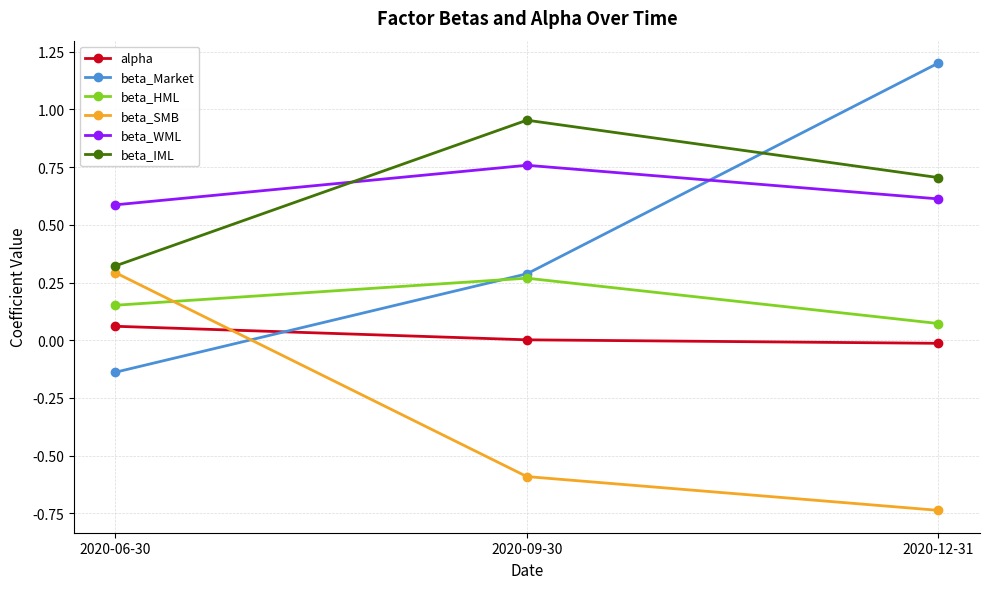

What is the spread (max minus min) of values at 2020-12-31?

1.9